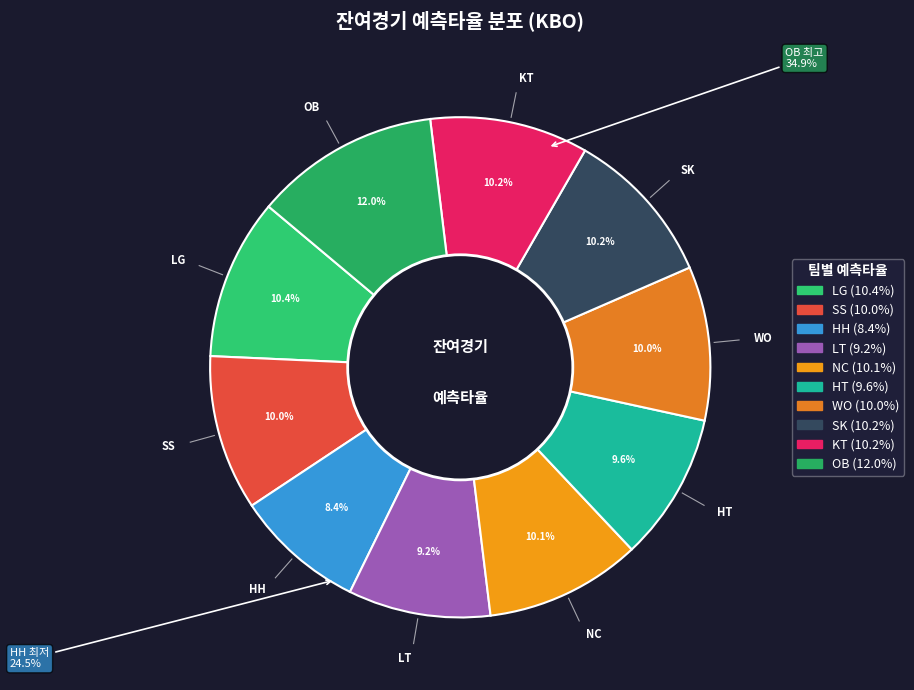

To the nearest percent, what is the difference between the OB and KT slice percentages?

2%